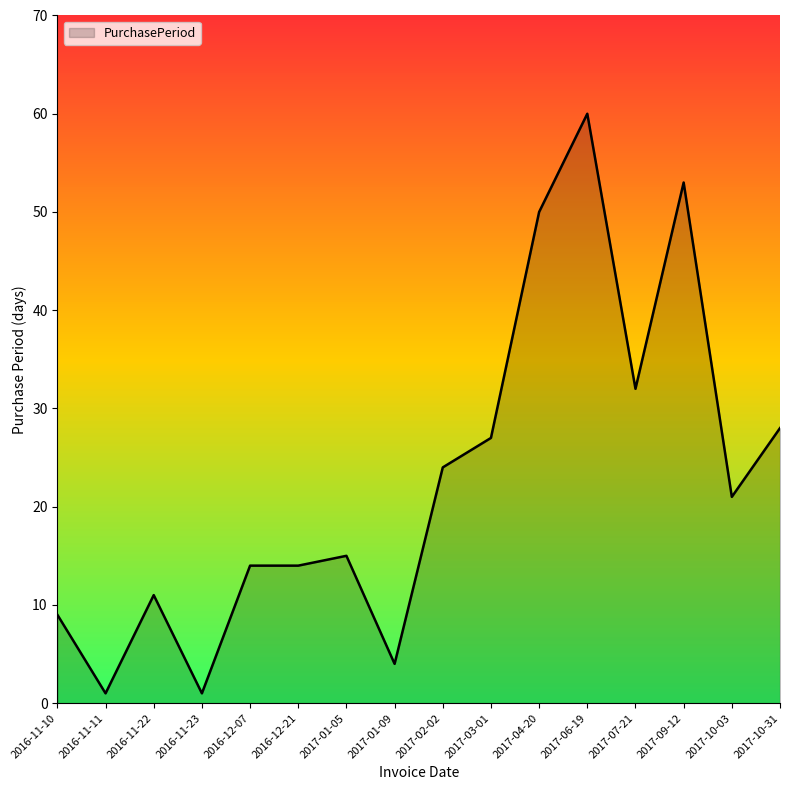

How many values are below 21?

8